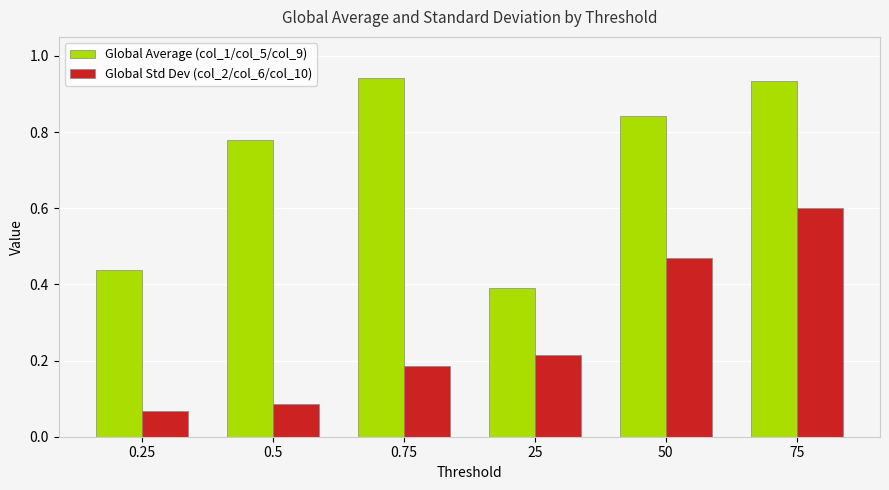

At 50, list the series in order from largest to smallest.

Global Average (col_1/col_5/col_9), Global Std Dev (col_2/col_6/col_10)